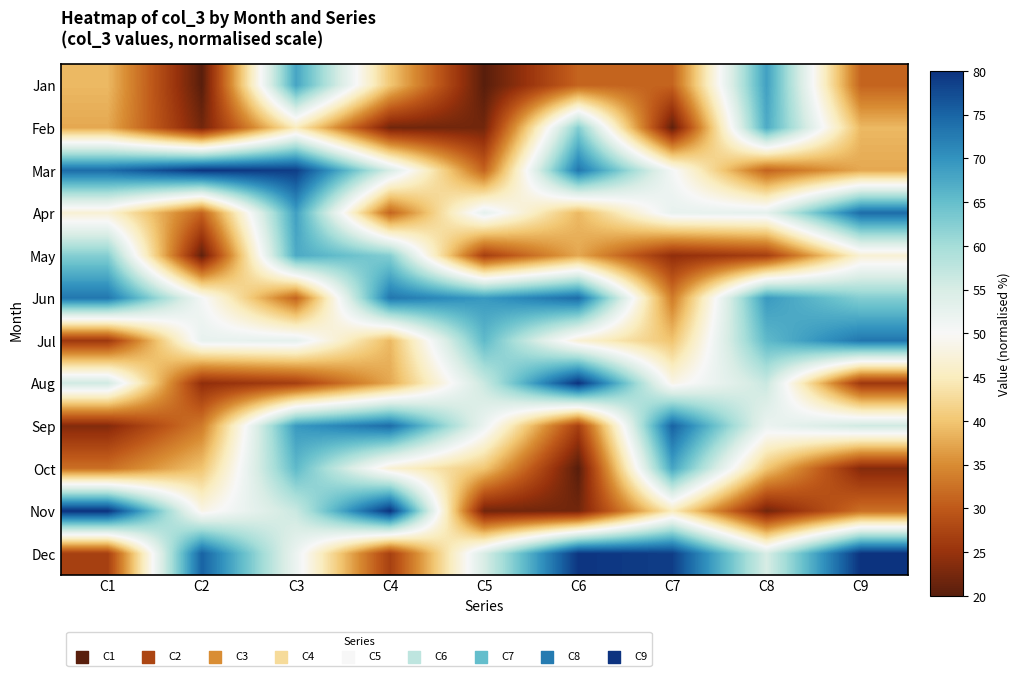

What is the total value across all series at C8?

606.9